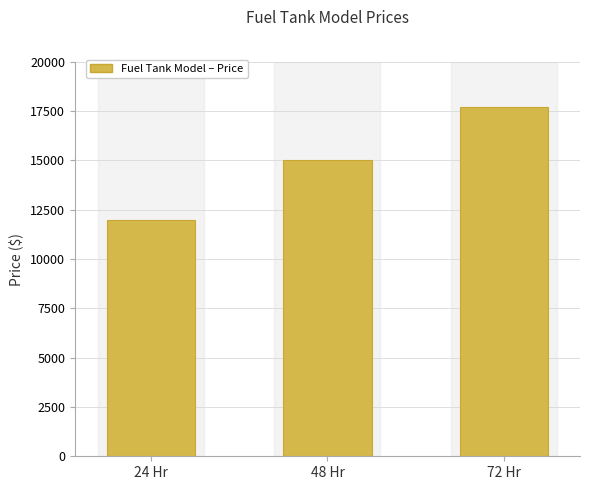

What is the minimum value shown in the chart?

11985